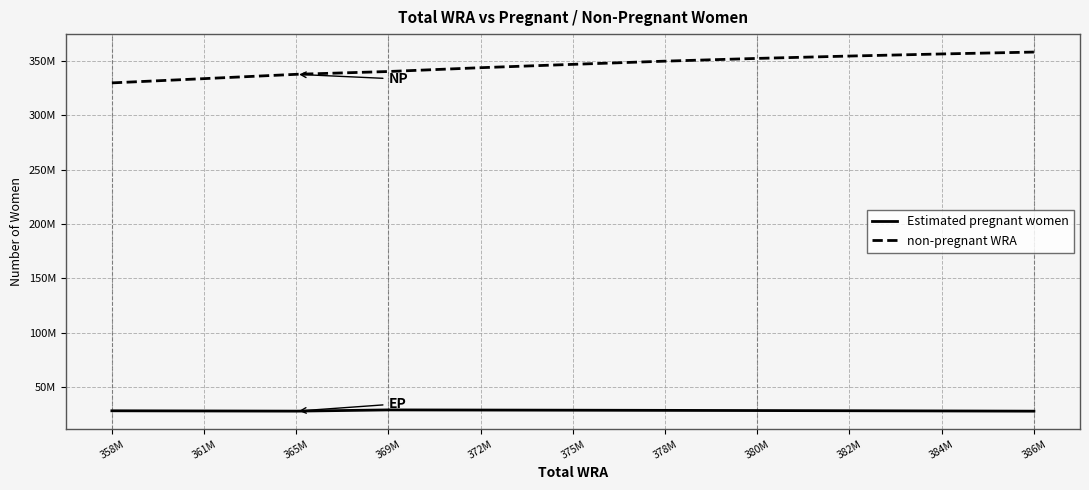

What position from the left is 380M?

8